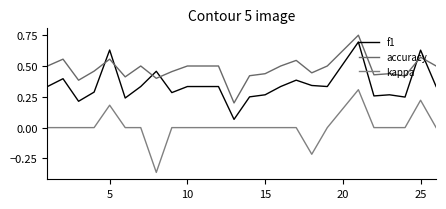

How many interior local peaks does the kappa series have?

3